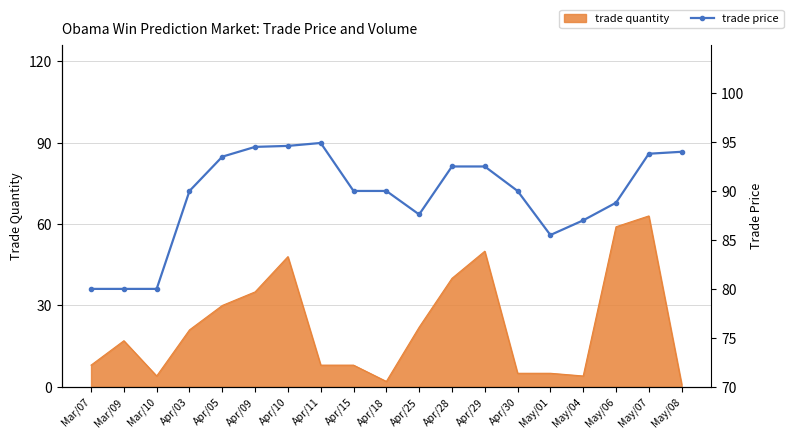

What is the value of the 9th point from the left?

90.0